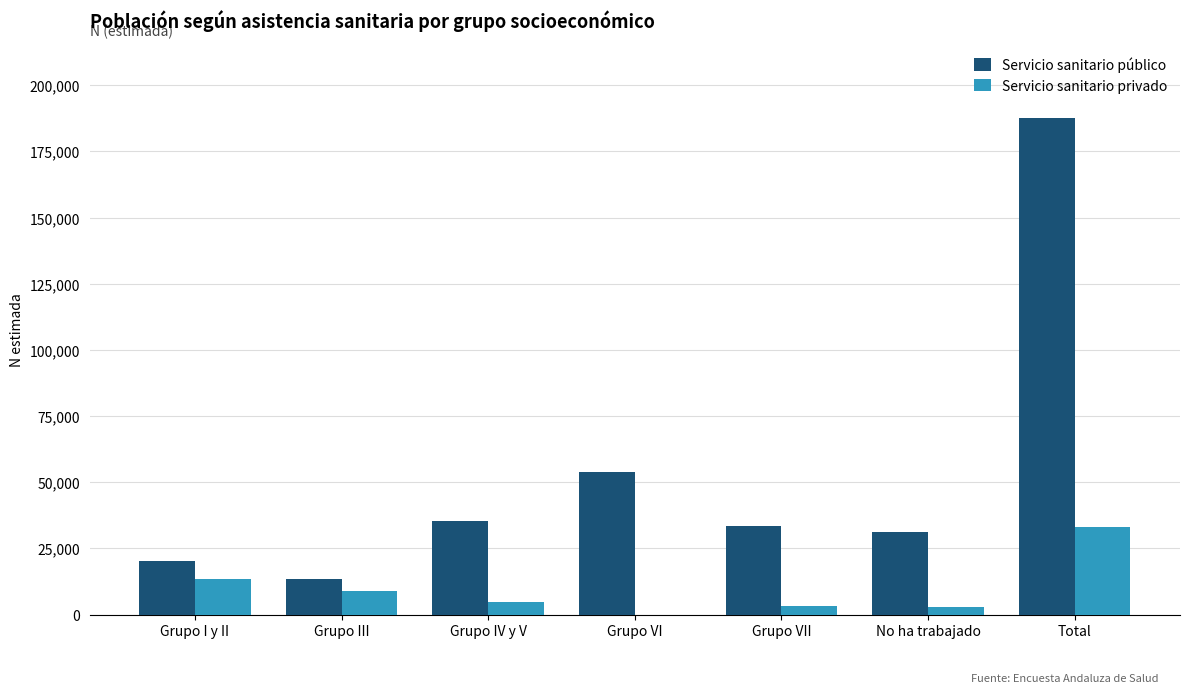

How many values in Servicio sanitario privado are above zero?

6